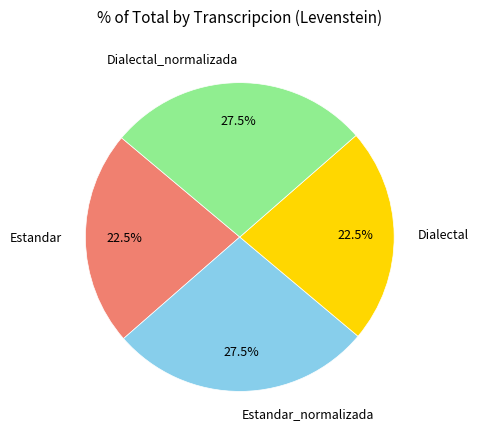

Approximately how many times larger is the value at Estandar_normalizada compared to Dialectal_normalizada?

1.0